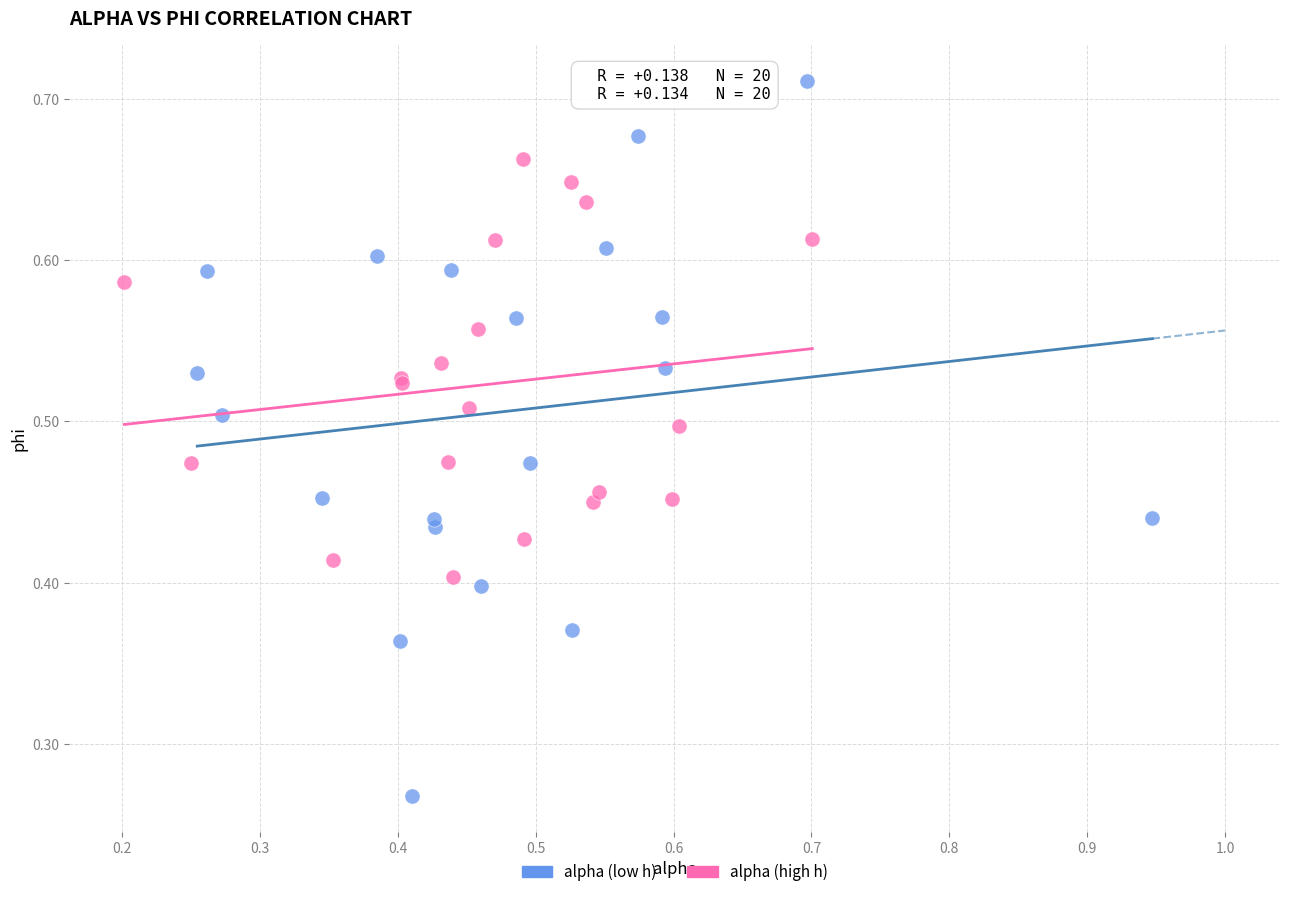

Which series contains the lowest Y value?

alpha (low h)